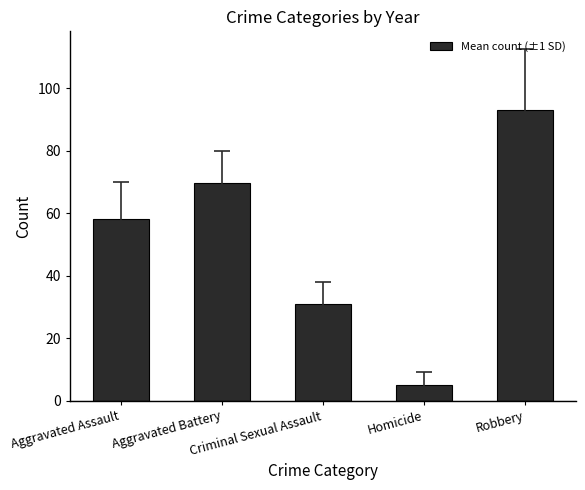

Which category has the highest value across all series?

Robbery